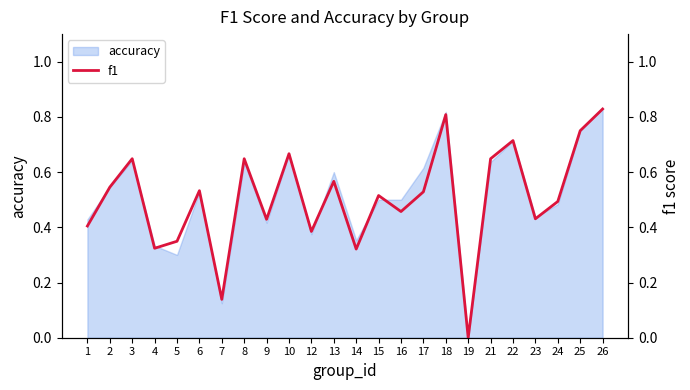

Which category has the lowest value across all series?

19